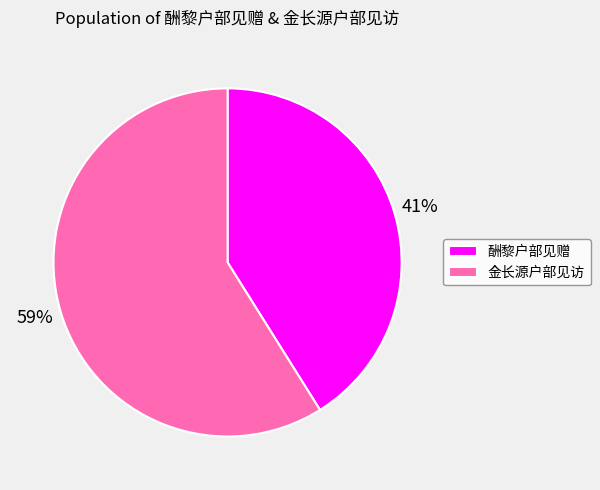

To the nearest percent, what is the average slice percentage?

50%